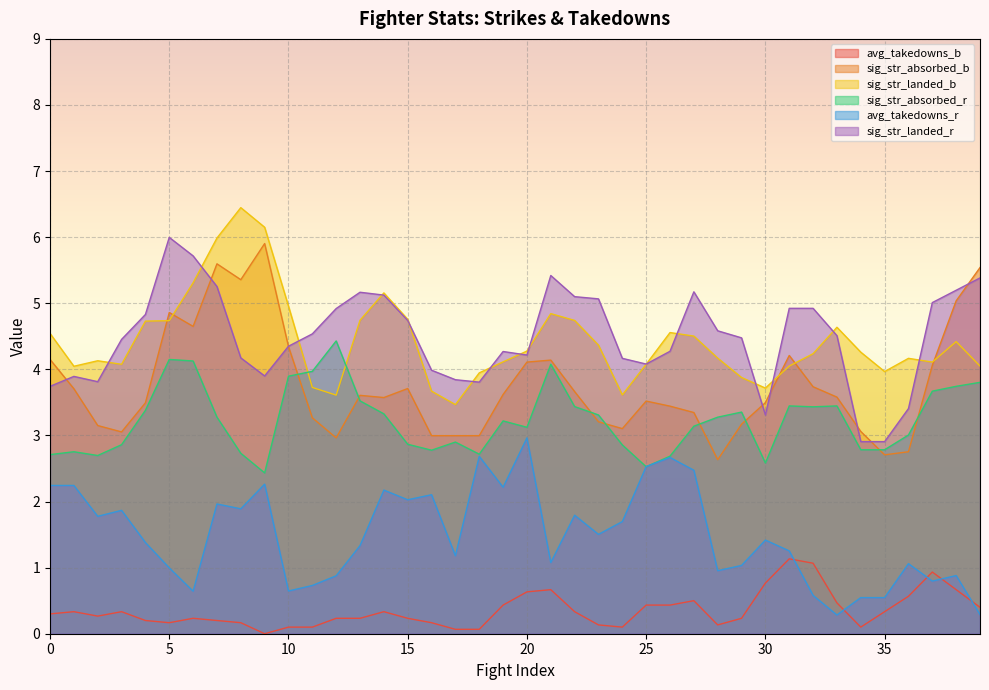

The avg_takedowns_r series shows 1.4 at 30. True or false?

True